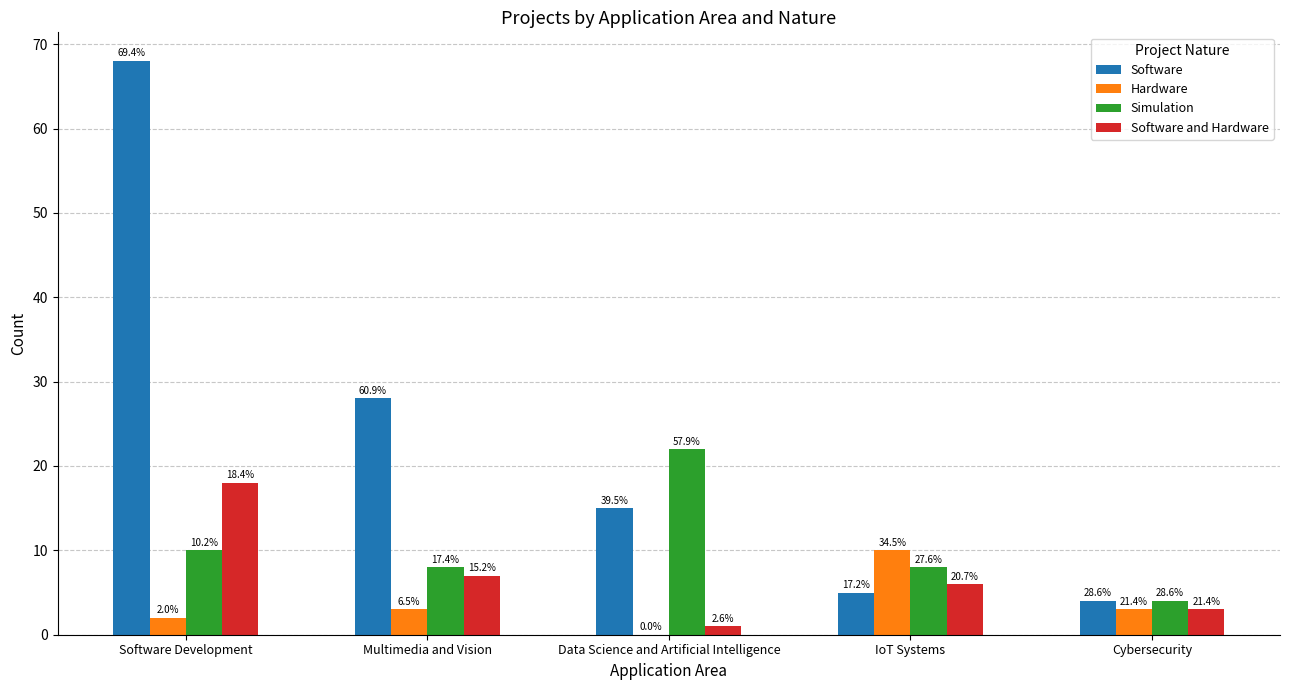

Are the bars grouped side by side (vs. stacked)?

Yes